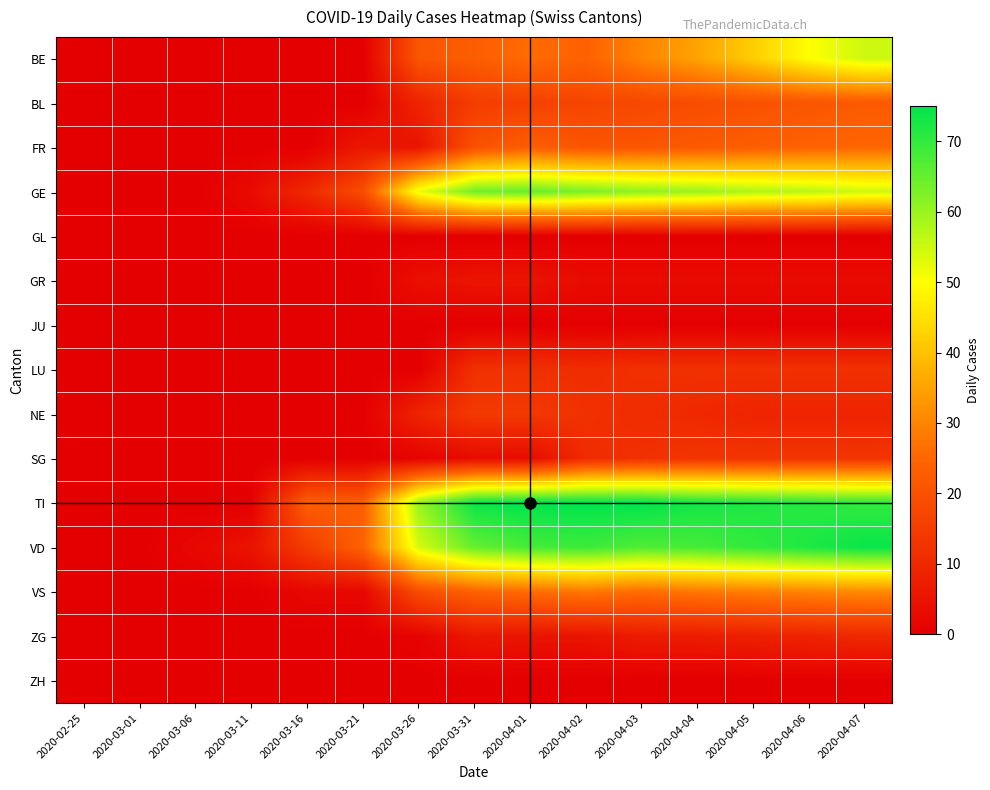

What is the greatest value displayed?

75